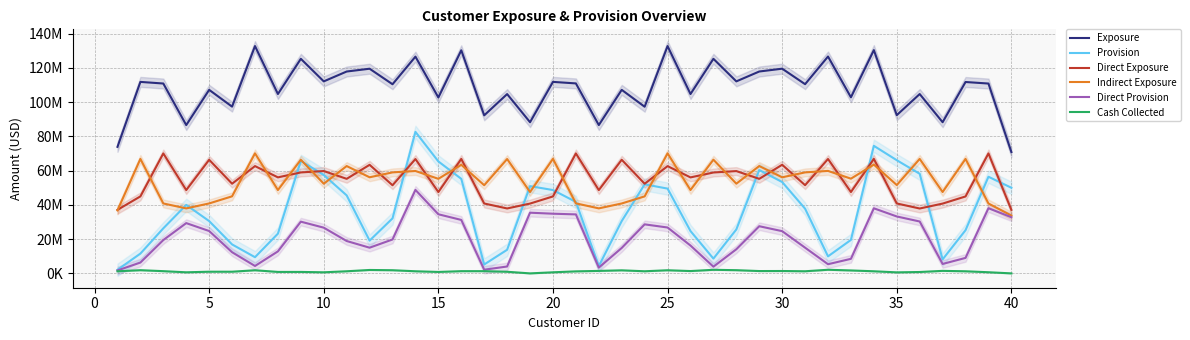

True or false: Indirect Exposure has more than 1 points higher than both neighbors.

True